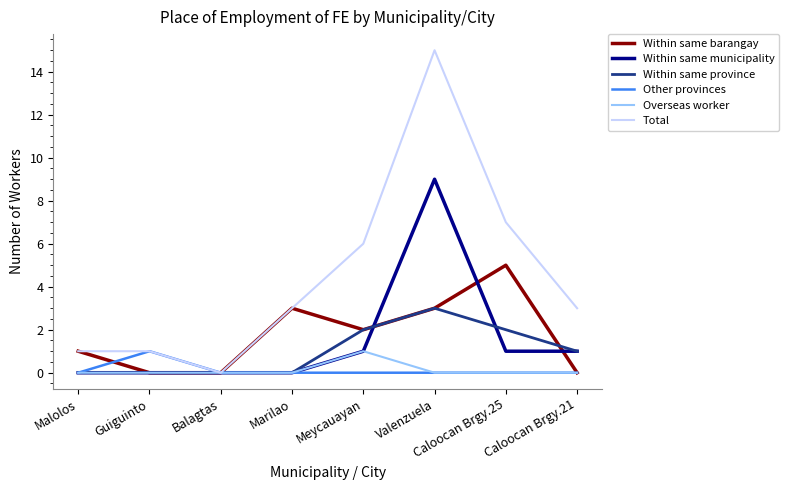

At how many categories does at least one series exceed 2?

5